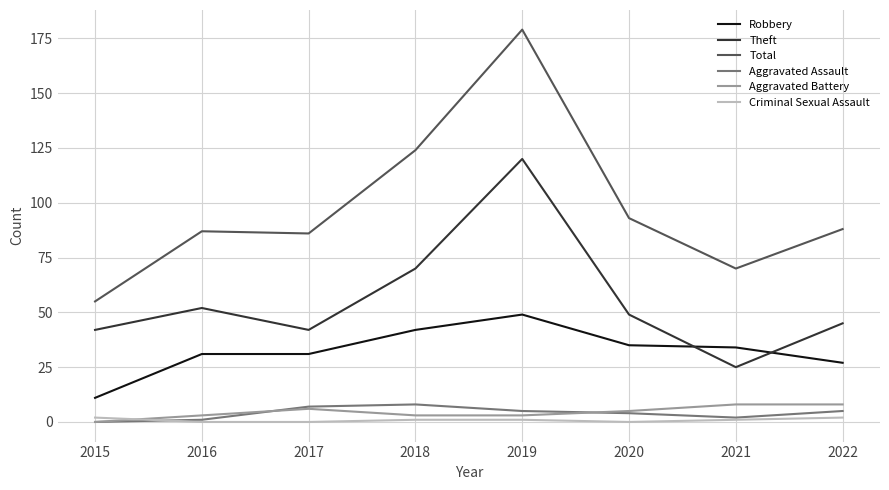

Which label corresponds to the largest value in the chart?

2019